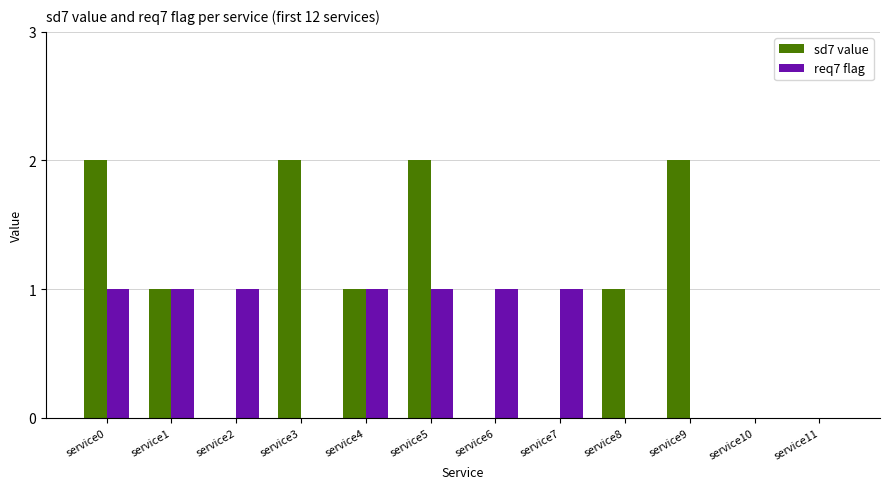

Which series has the largest total across all categories?

sd7 value